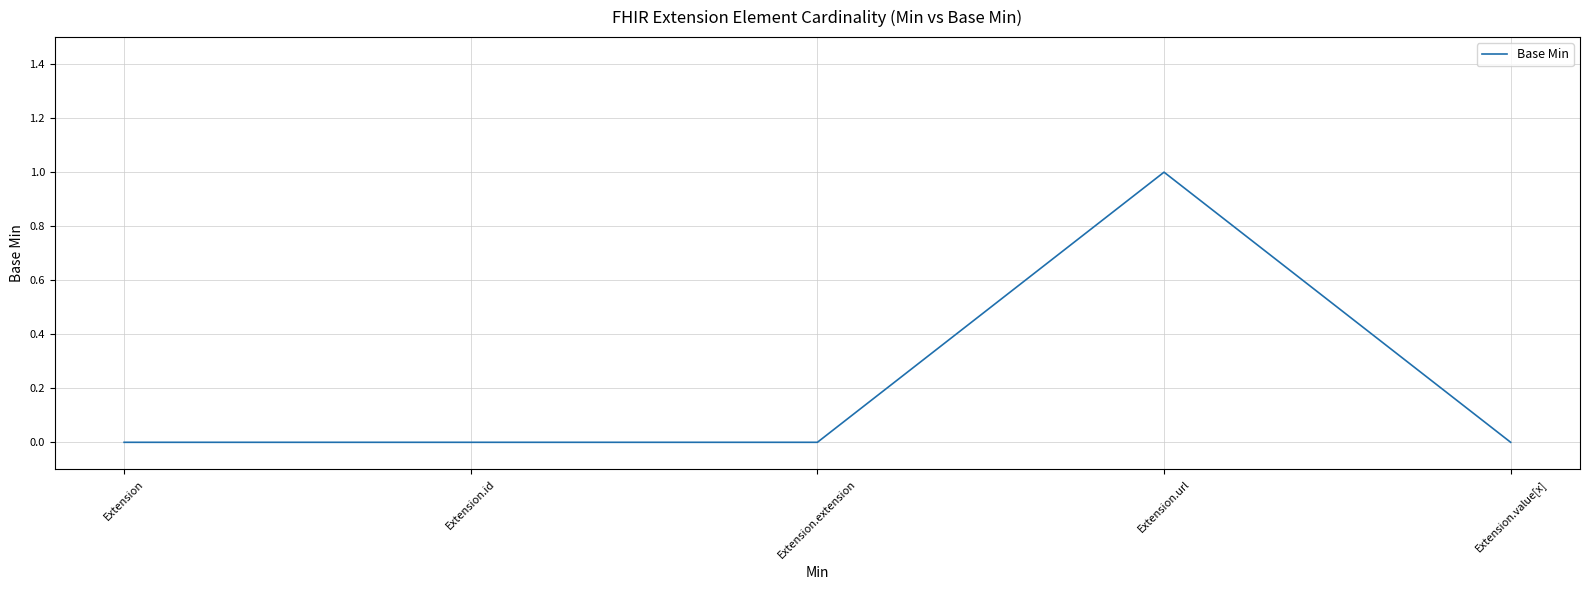

What position from the right is Extension.url?

2